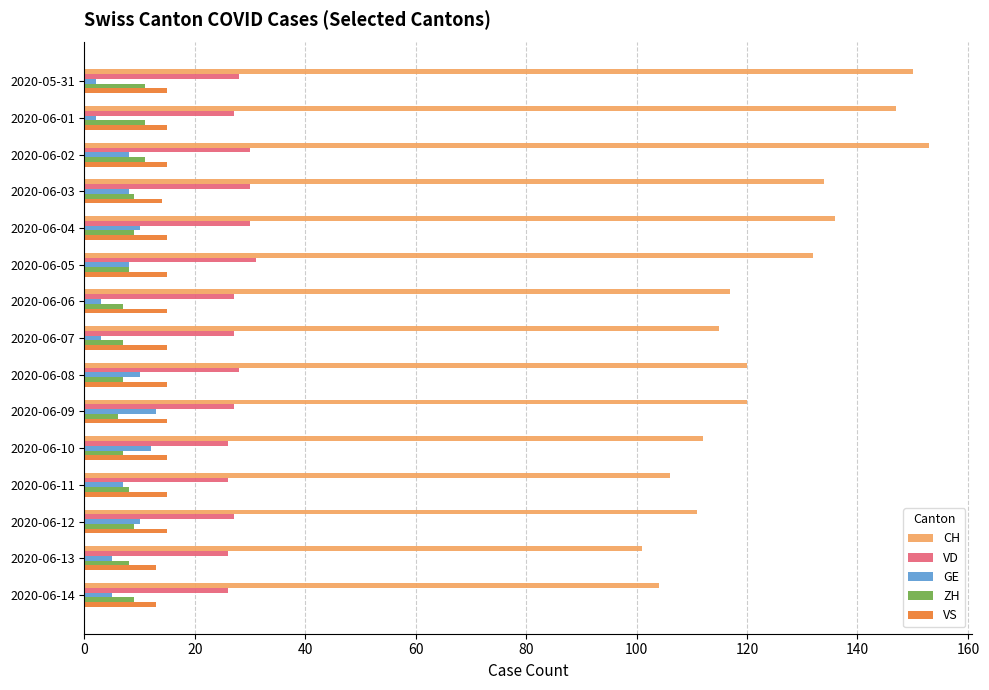

Count the ZH values in the range 7 to 9.

11